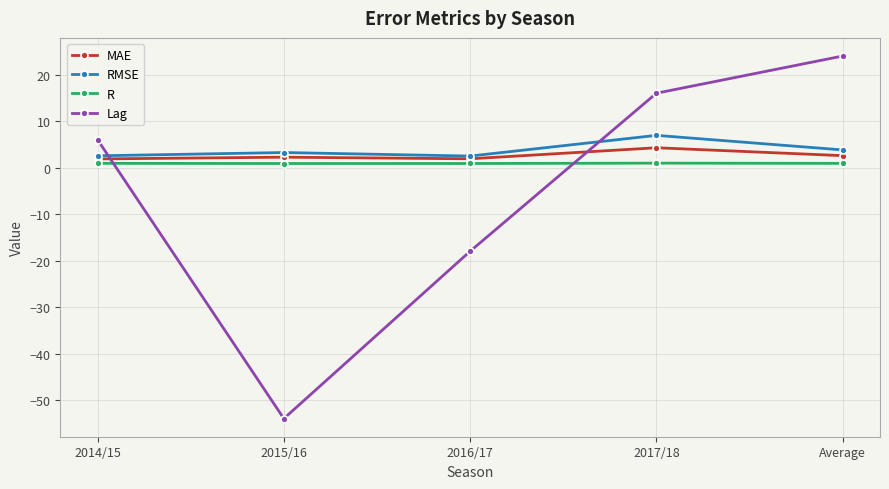

True or false: MAE has more than 0 interior local peaks.

True